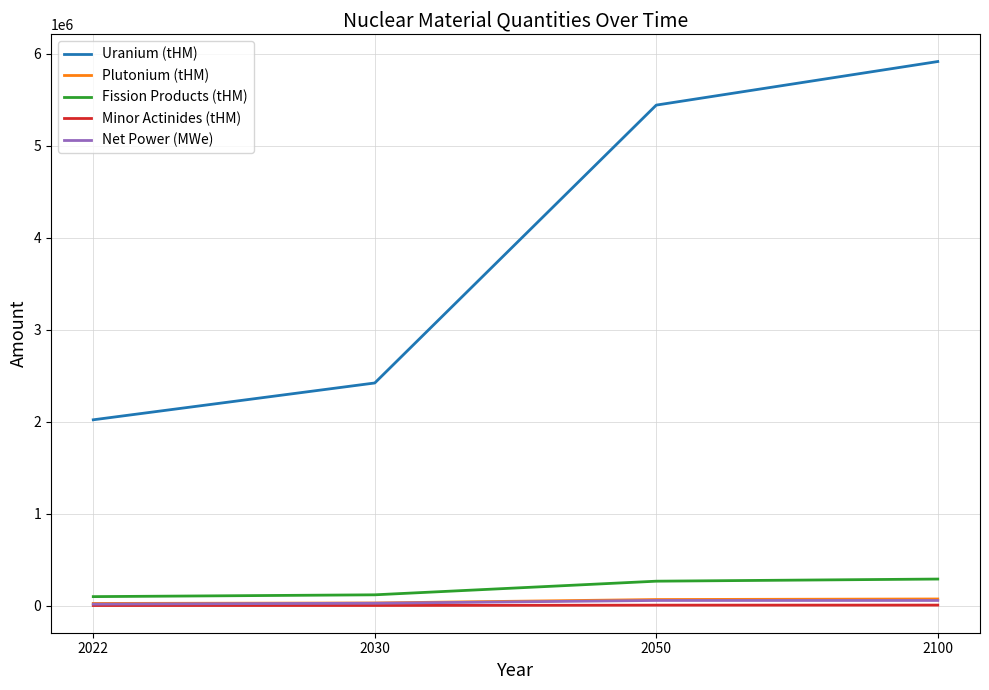

Which series has the largest total across all categories?

Uranium (tHM)